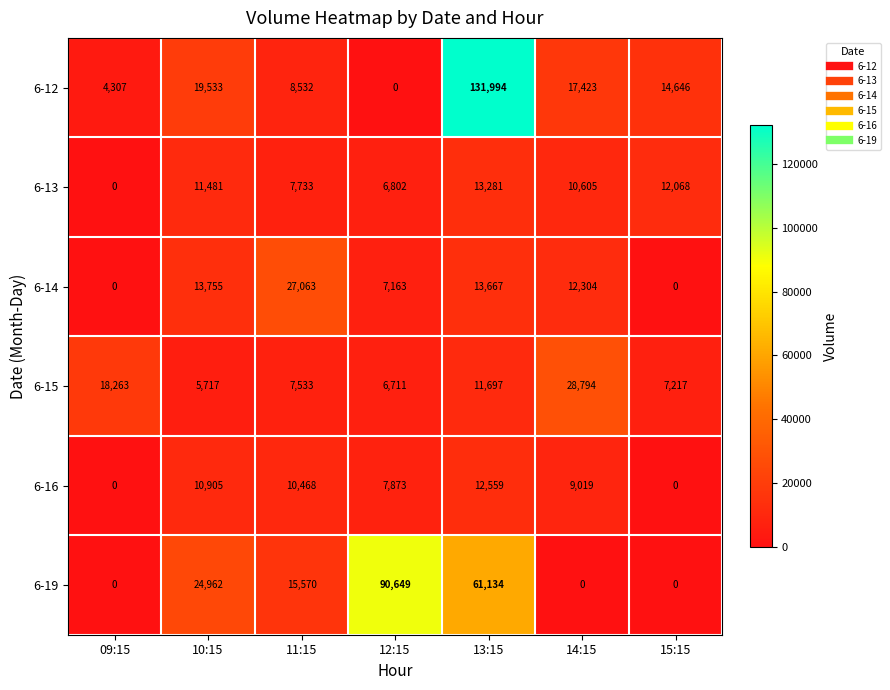

Read the 6-13 value at 12:15, to the nearest 100.

6800